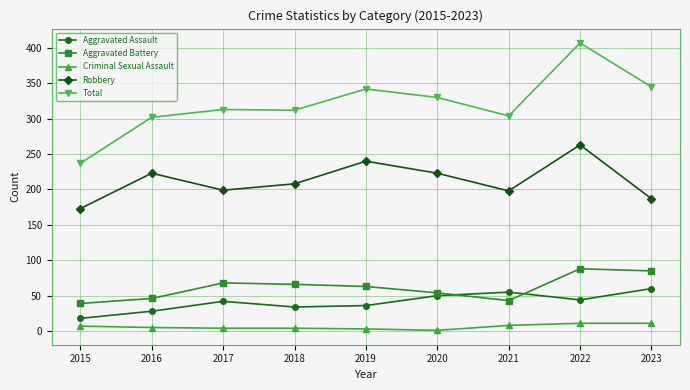

Rank the series by their maximum value, from lowest to highest.

Criminal Sexual Assault, Aggravated Assault, Aggravated Battery, Robbery, Total